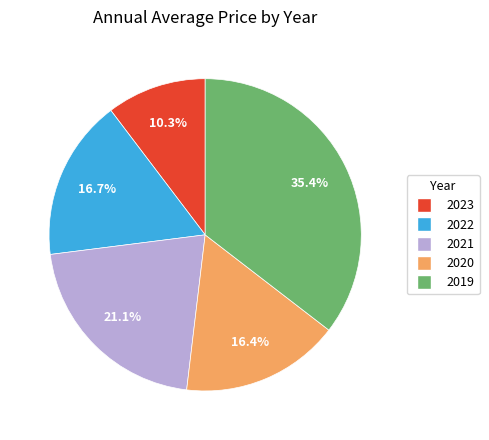

Which has a higher value, 2021 or 2023?

2021